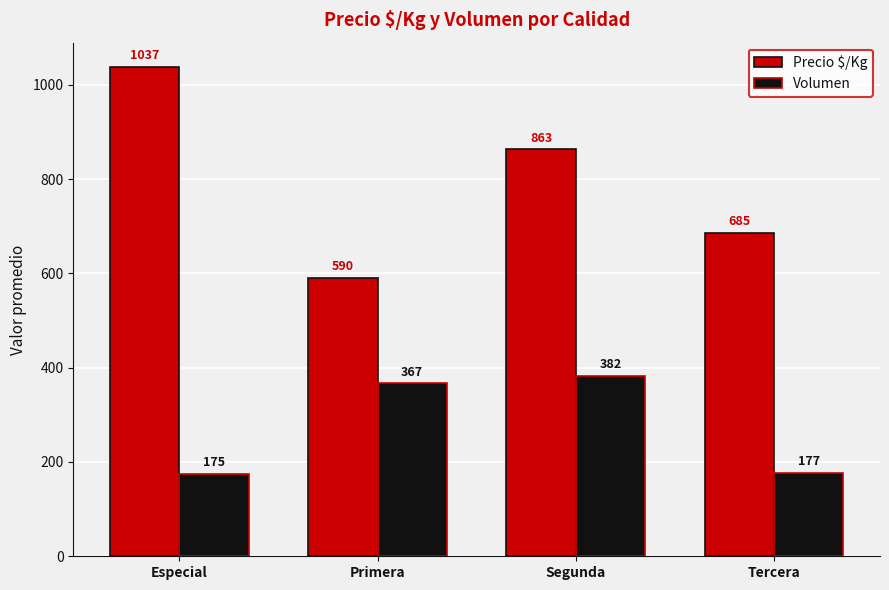

Count the number of categories in the chart.

4